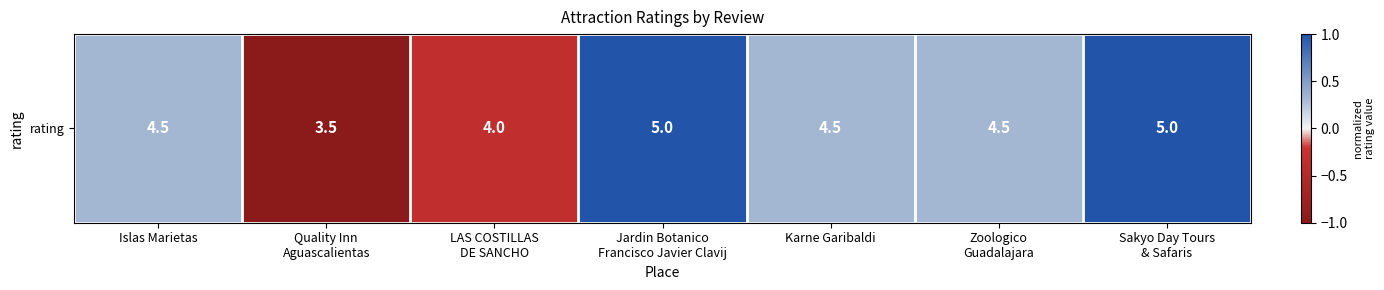

Rank the categories by value from highest to lowest.

Jardin Botanico
Francisco Javier Clavij, Sakyo Day Tours
& Safaris, Islas Marietas, Karne Garibaldi, Zoologico
Guadalajara, LAS COSTILLAS
DE SANCHO, Quality Inn
Aguascalientas